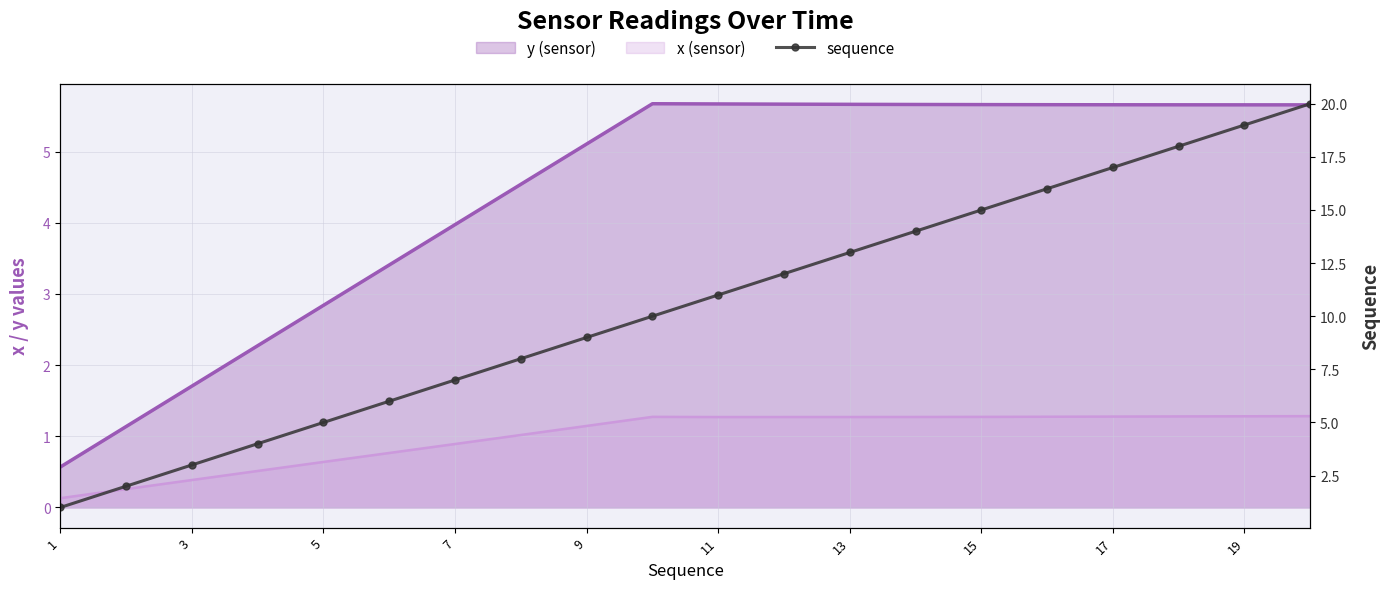

The value of y (sensor line) at 13 is 8.0. True or false?

False